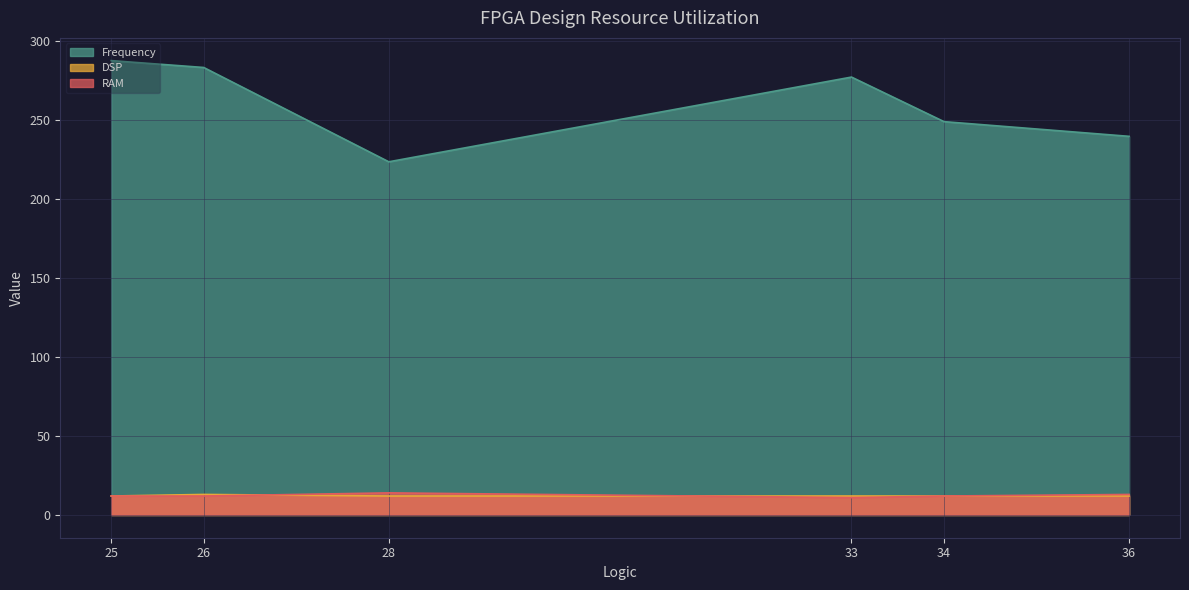

Reading left to right, what are all the values shown in this chart?

Frequency: 26=283.0	25=287.4	28=223.4	34=248.8	33=276.9	36=239.5
DSP: 26=13.0	25=12.0	28=12.0	34=12.0	33=12.0	36=12.0
RAM: 26=12.0	25=12.0	28=14.0	34=12.0	33=11.0	36=13.0